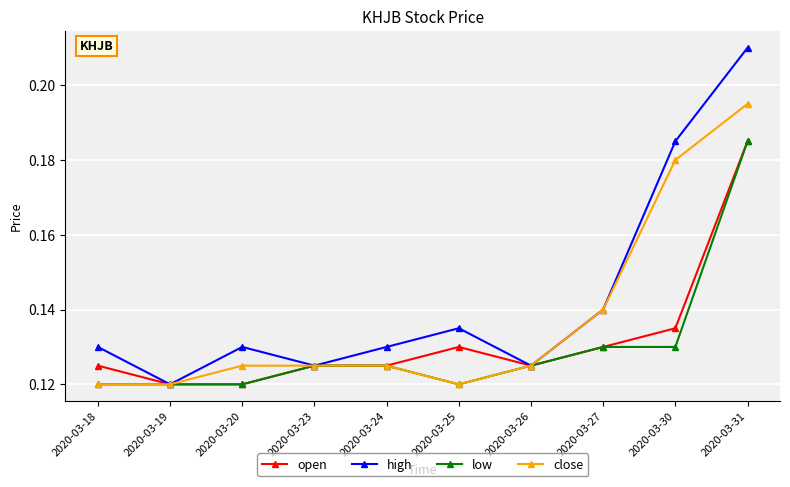

The value of high at 2020-03-20 is 0.2. True or false?

False